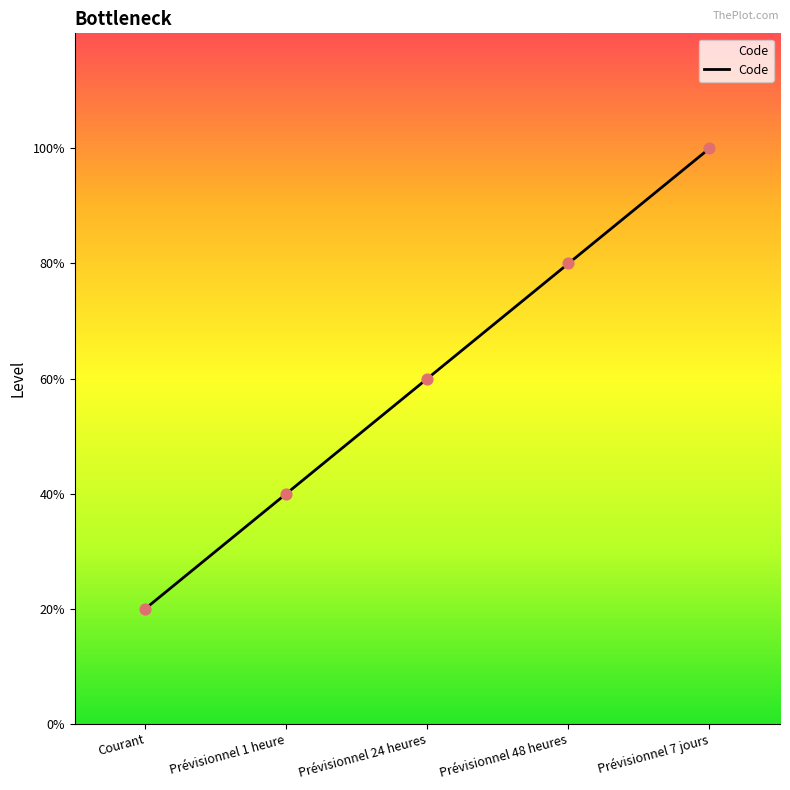

Does the chart have visible grid lines?

No